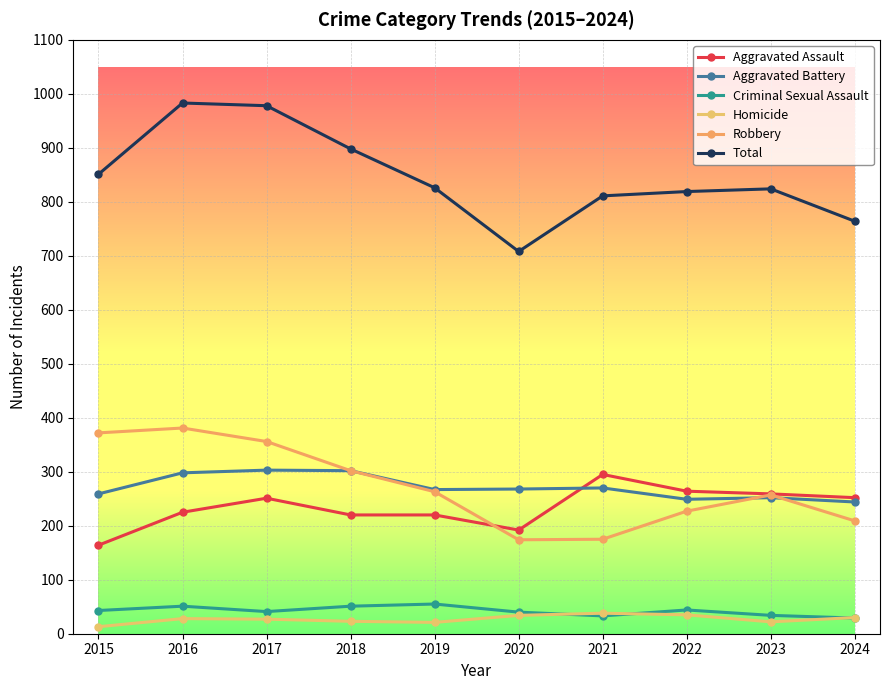

The Aggravated Battery series shows 298 at 2016. True or false?

True